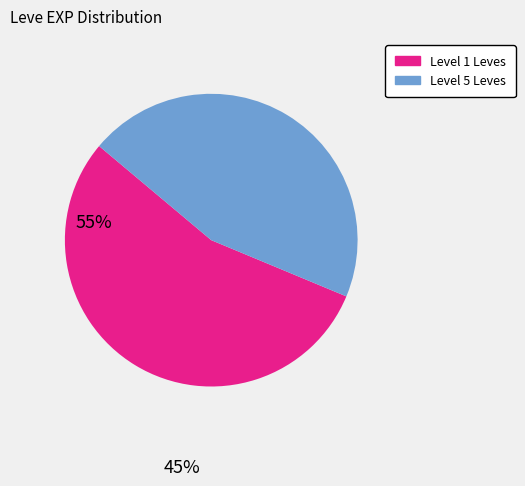

Is there any slice that represents more than half of the pie?

Yes